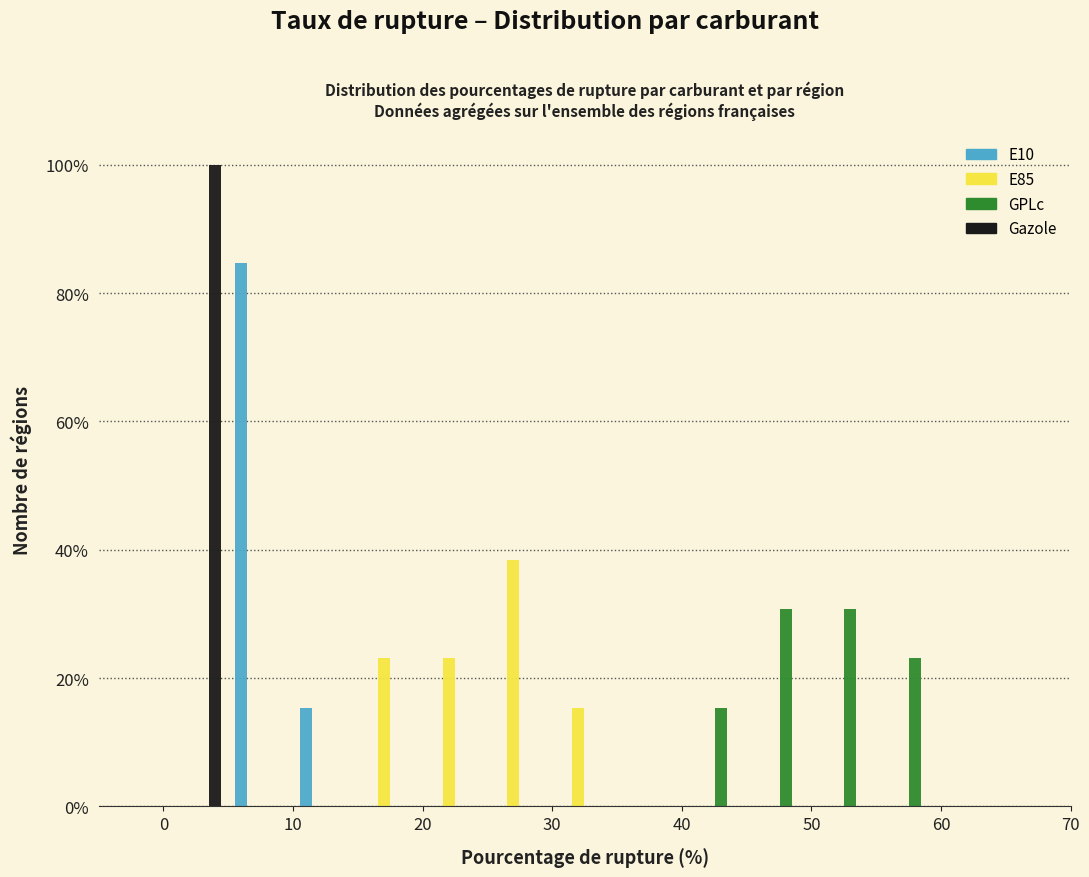

Reading left to right, list every range on the x-axis with the height of the bar of each series over it. The values are not printed on the chart, so give them approximately, as read against the axis.

0 to 5: E10=0	E85=0	GPLc=0	Gazole=100
5 to 10: E10=84	E85=0	GPLc=0	Gazole=0
10 to 15: E10=16	E85=0	GPLc=0	Gazole=0
15 to 20: E10=0	E85=24	GPLc=0	Gazole=0
20 to 25: E10=0	E85=24	GPLc=0	Gazole=0
25 to 30: E10=0	E85=38	GPLc=0	Gazole=0
30 to 35: E10=0	E85=16	GPLc=0	Gazole=0
35 to 40: E10=0	E85=0	GPLc=0	Gazole=0
40 to 45: E10=0	E85=0	GPLc=16	Gazole=0
45 to 50: E10=0	E85=0	GPLc=30	Gazole=0
50 to 55: E10=0	E85=0	GPLc=30	Gazole=0
55 to 60: E10=0	E85=0	GPLc=24	Gazole=0
60 to 65: E10=0	E85=0	GPLc=0	Gazole=0